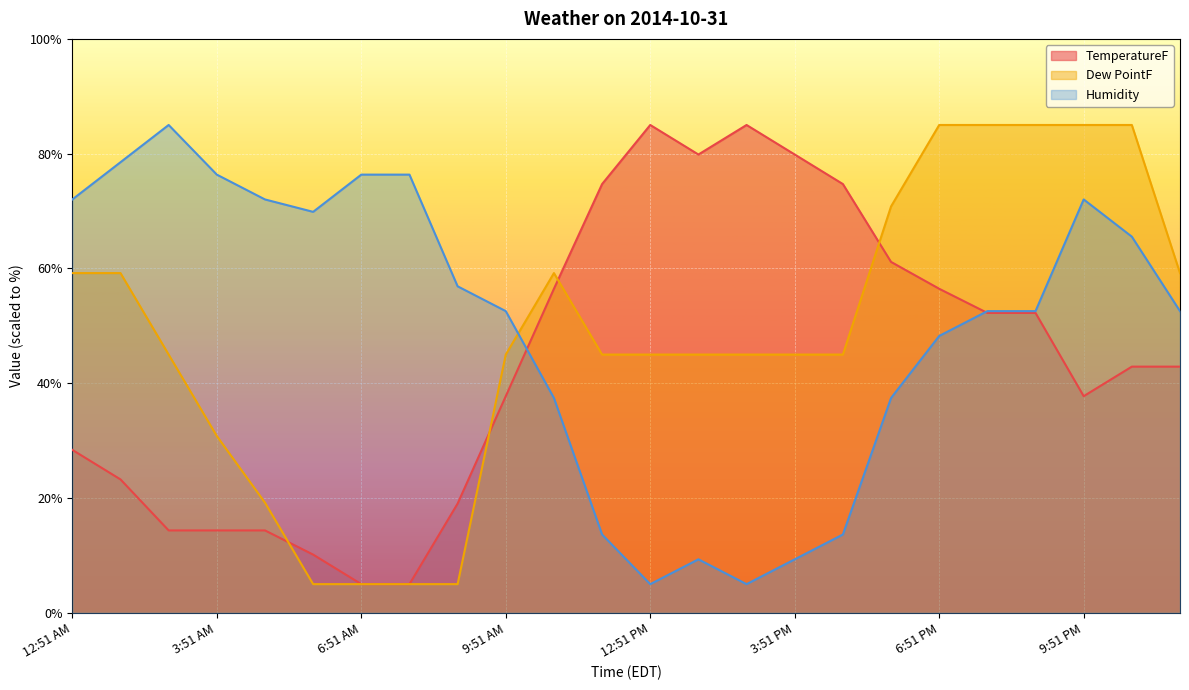

What is the sum of all TemperatureF values?

1052.9